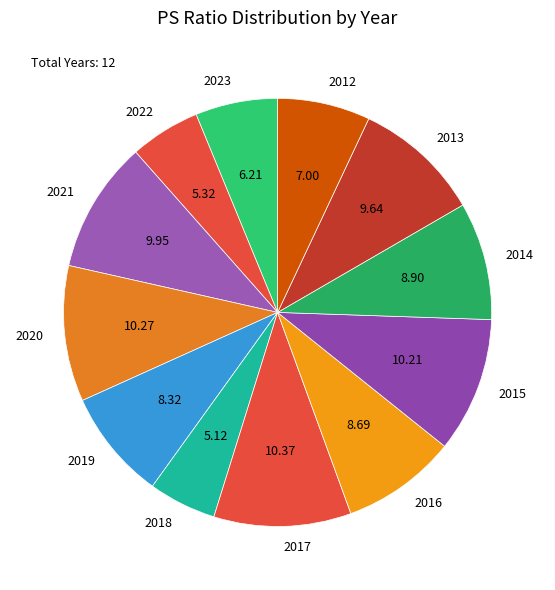

Between 2013 and 2016, which is larger?

2013